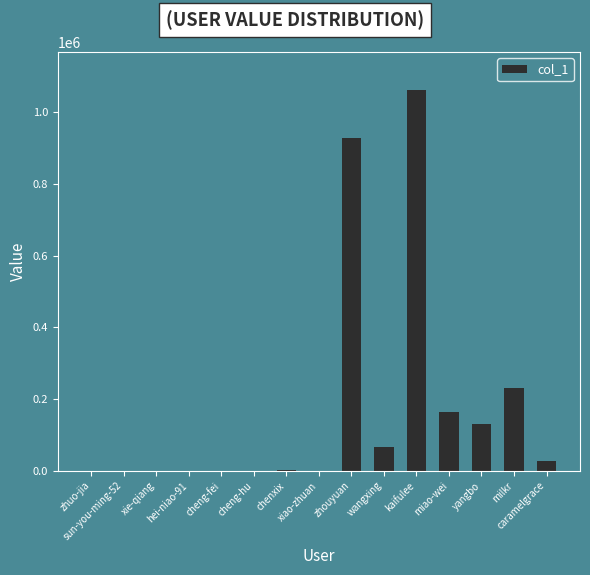

True or false: the data shows 349620 at milkr.

False